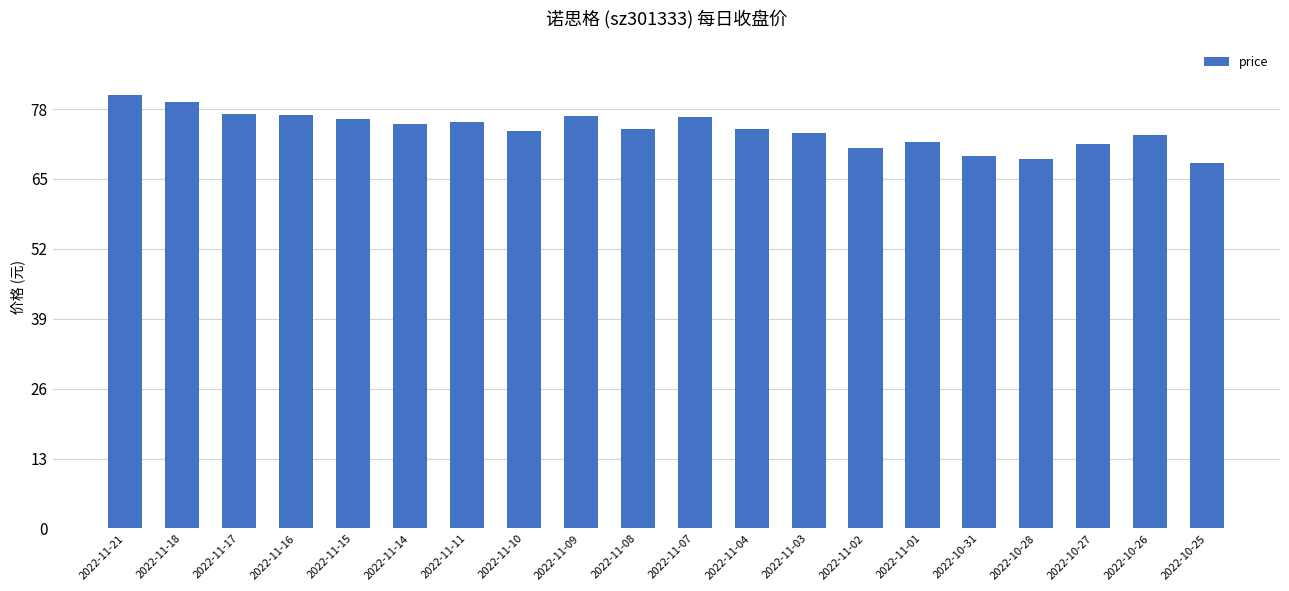

Count the number of categories in the chart.

20